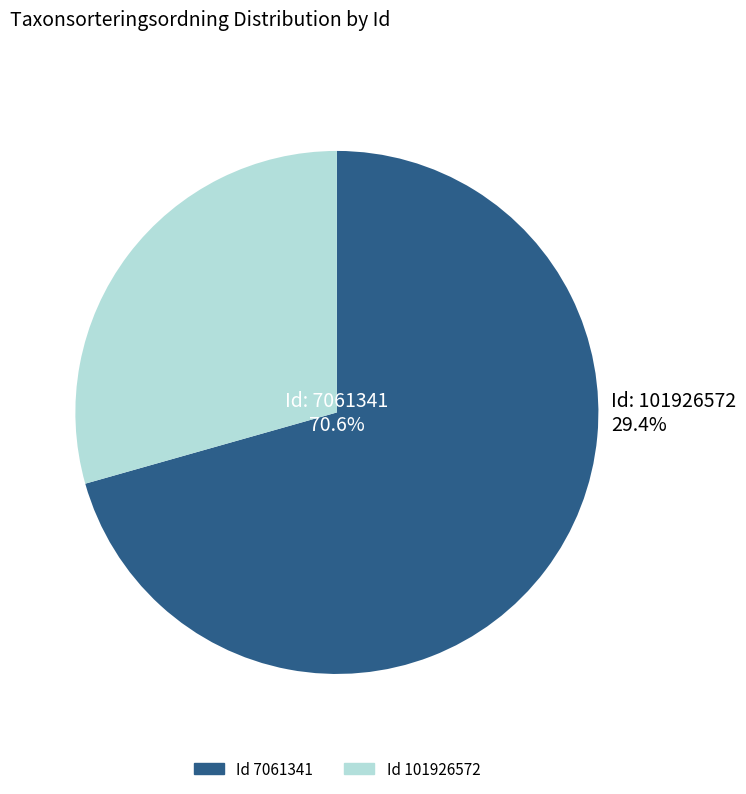

Which category has the smallest portion of the pie?

101926572